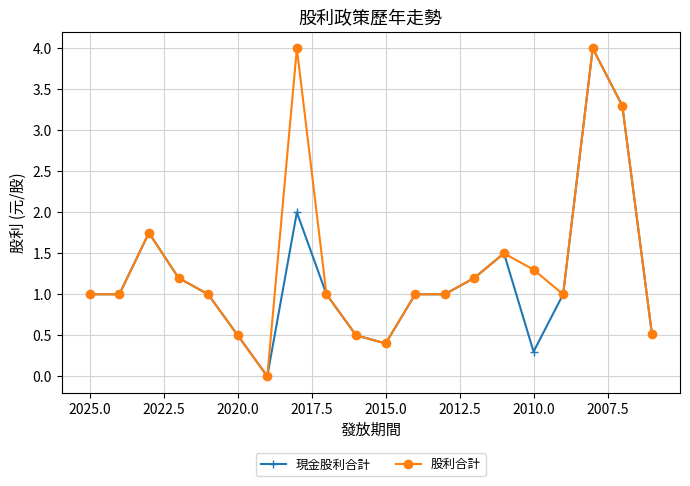

What is the sum of all 股利合計 values?

27.2